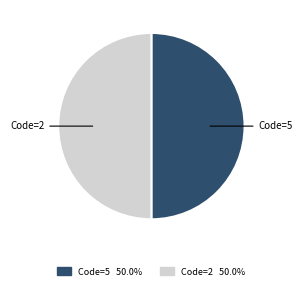

How many segments does this pie chart have?

2